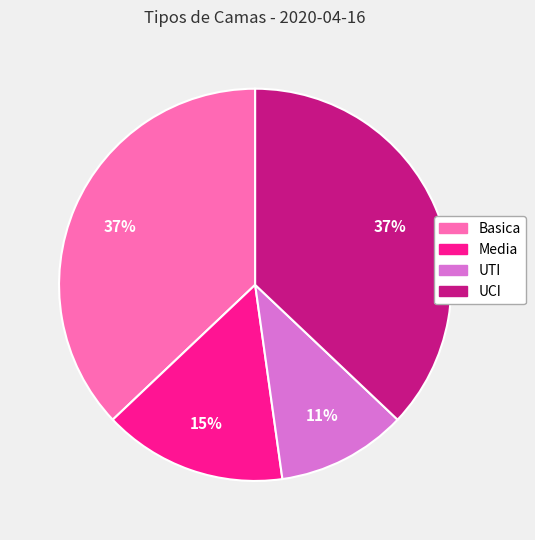

Which has a higher value, UTI or Media?

Media